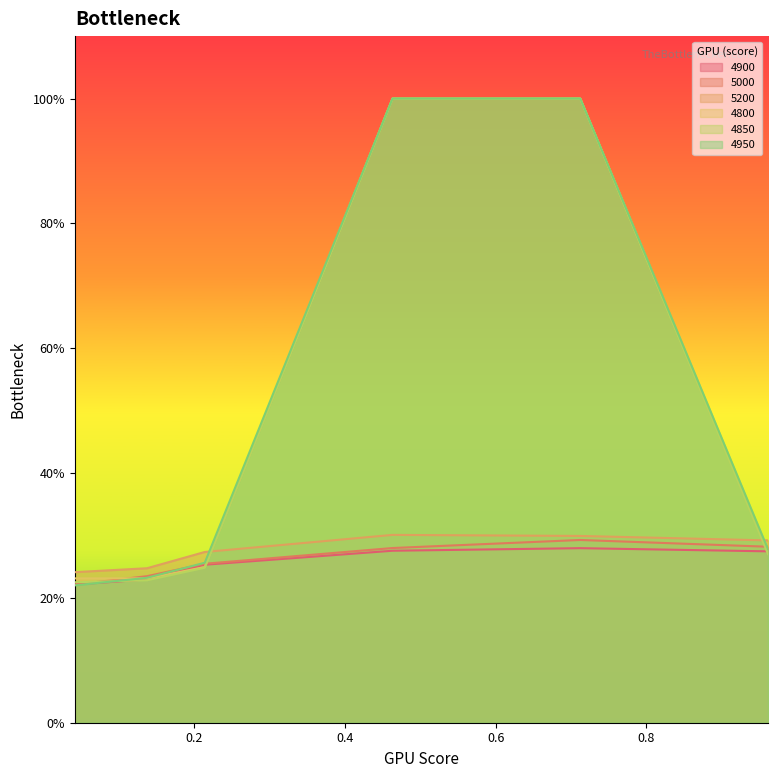

Reading left to right, transcribe all the data shown in this chart.

4900: 0.0410958904109589=0.2	0.136986301369863=0.2	0.2136986301369863=0.3	0.463013698630137=0.3	0.7123287671232876=0.3	0.9616438356164384=0.3
5000: 0.0410958904109589=0.2	0.136986301369863=0.2	0.2136986301369863=0.3	0.463013698630137=0.3	0.7123287671232876=0.3	0.9616438356164384=0.3
5200: 0.0410958904109589=0.2	0.136986301369863=0.2	0.2136986301369863=0.3	0.463013698630137=0.3	0.7123287671232876=0.3	0.9616438356164384=0.3
4800: 0.0410958904109589=0.2	0.136986301369863=0.2	0.2136986301369863=0.2	0.463013698630137=1.0	0.7123287671232876=1.0	0.9616438356164384=0.3
4850: 0.0410958904109589=0.2	0.136986301369863=0.2	0.2136986301369863=0.2	0.463013698630137=1.0	0.7123287671232876=1.0	0.9616438356164384=0.3
4950: 0.0410958904109589=0.2	0.136986301369863=0.2	0.2136986301369863=0.3	0.463013698630137=1.0	0.7123287671232876=1.0	0.9616438356164384=0.3